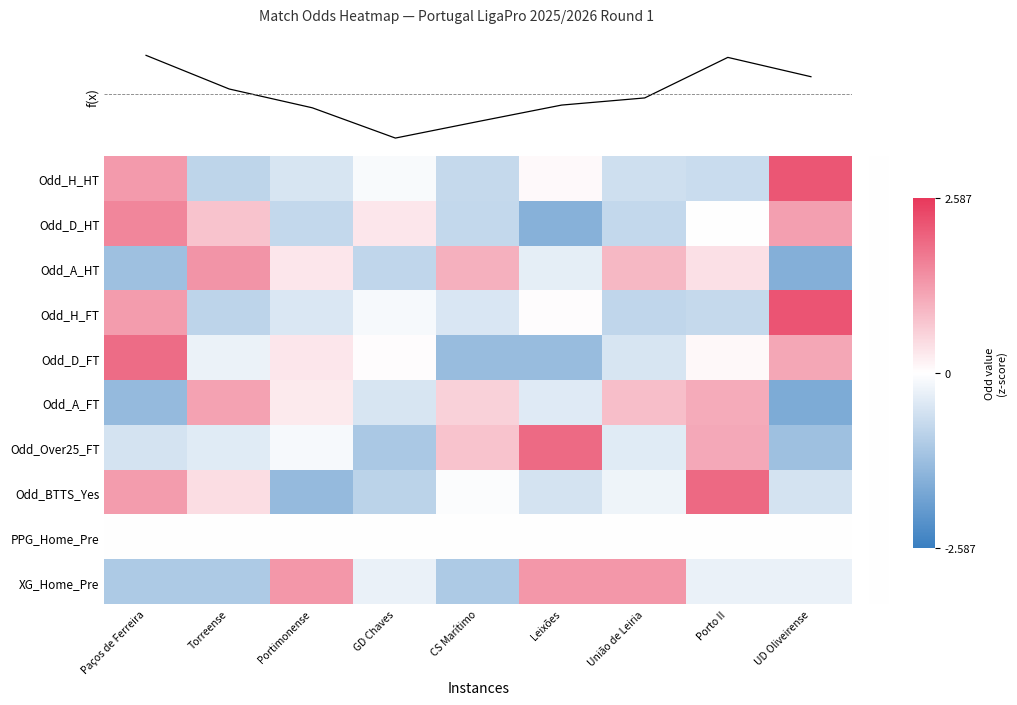

Is it true that Odd_A_HT equals 0.4 at Porto II?

True